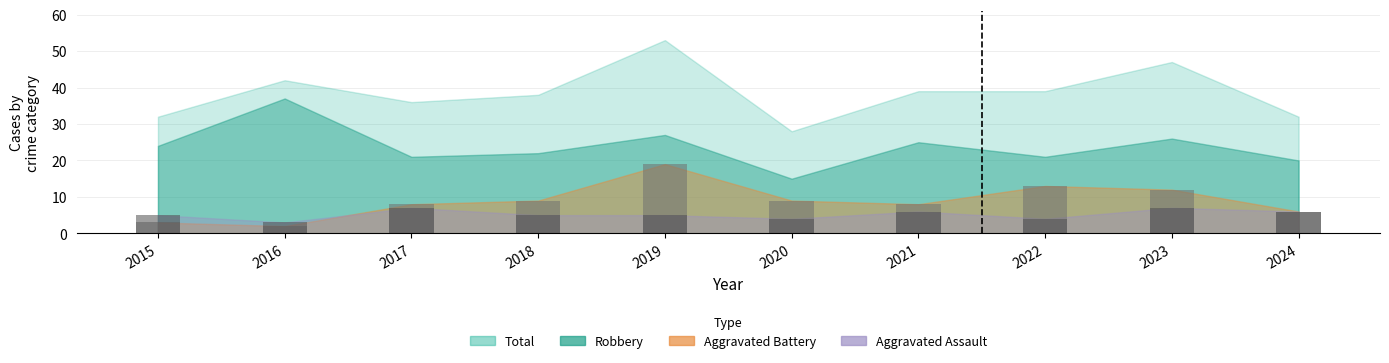

What is the difference between the second highest and minimum values in the Aggravated Battery series?

11